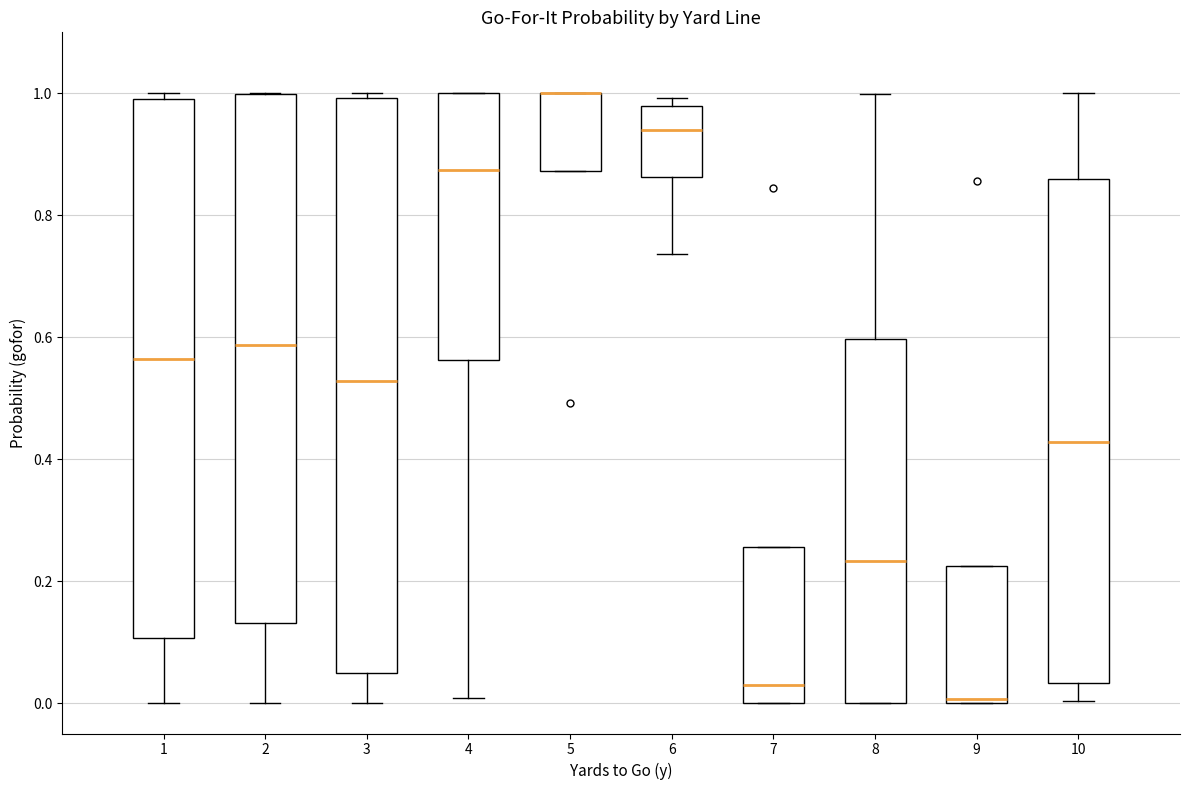

Where does the median line of the box at x = 8 sit on the y-axis? The values are not printed on the chart, so give them approximately, as read against the axis.

0.24